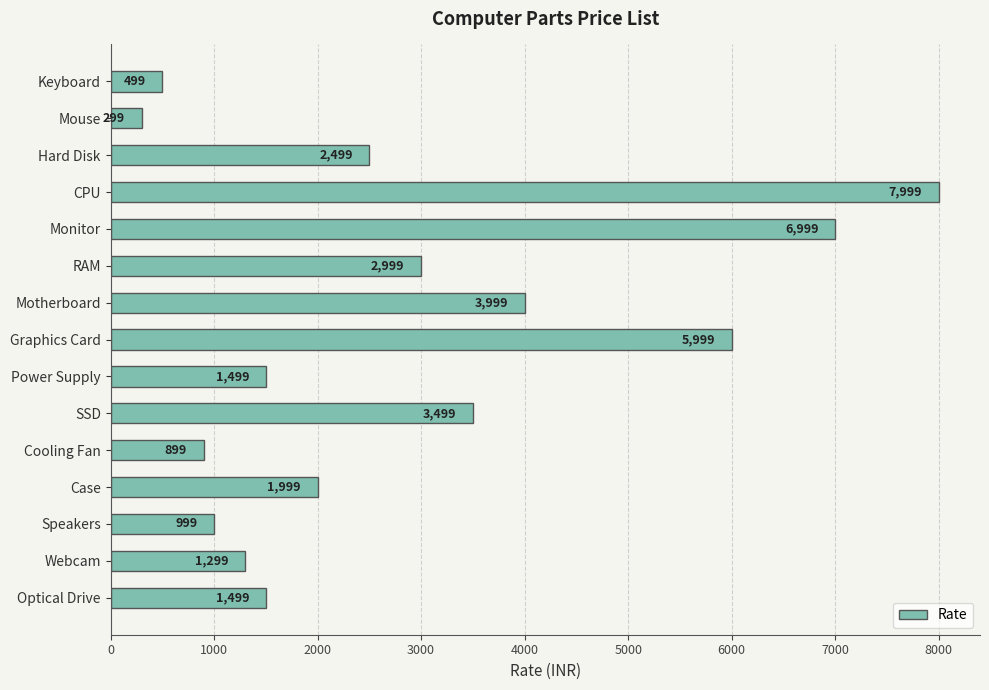

What is the label of the 9th bar from the bottom?

Motherboard